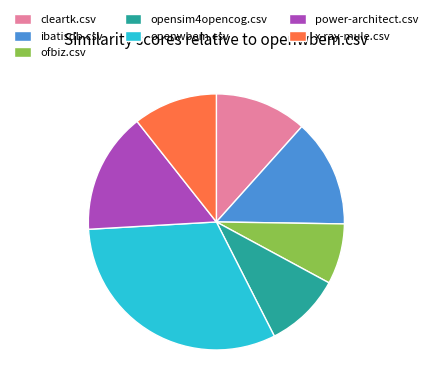

How many segments does this pie chart have?

7